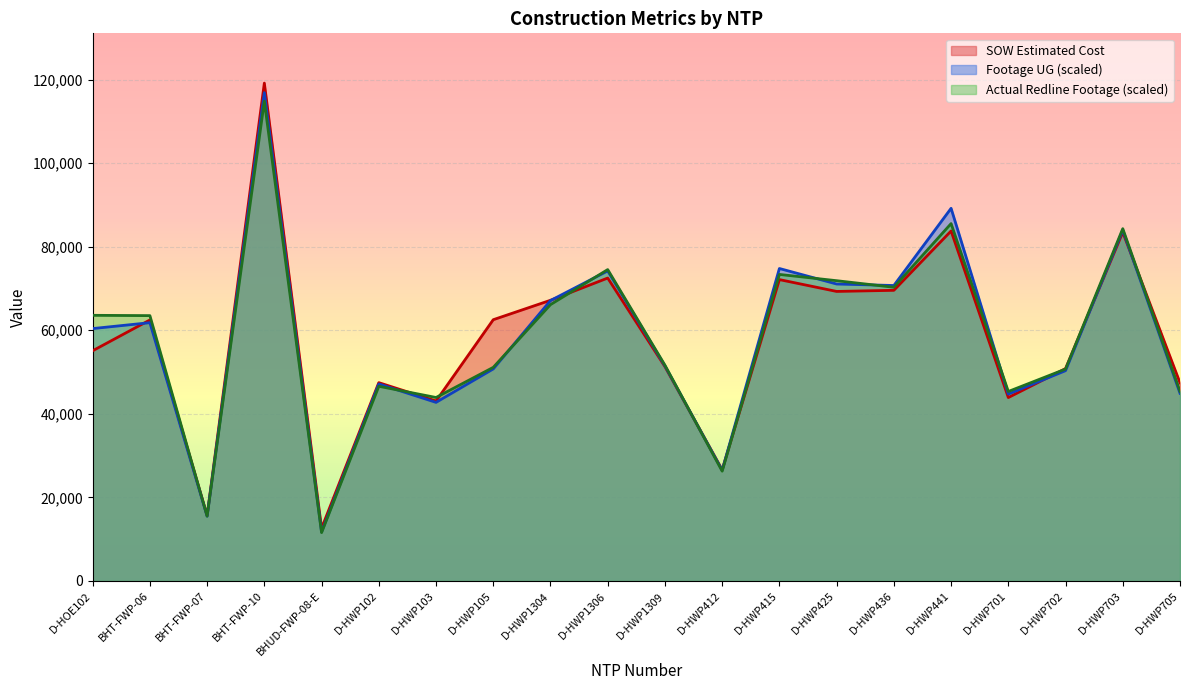

At which category does Footage UG reach its first local peak?

BHT-FWP-06